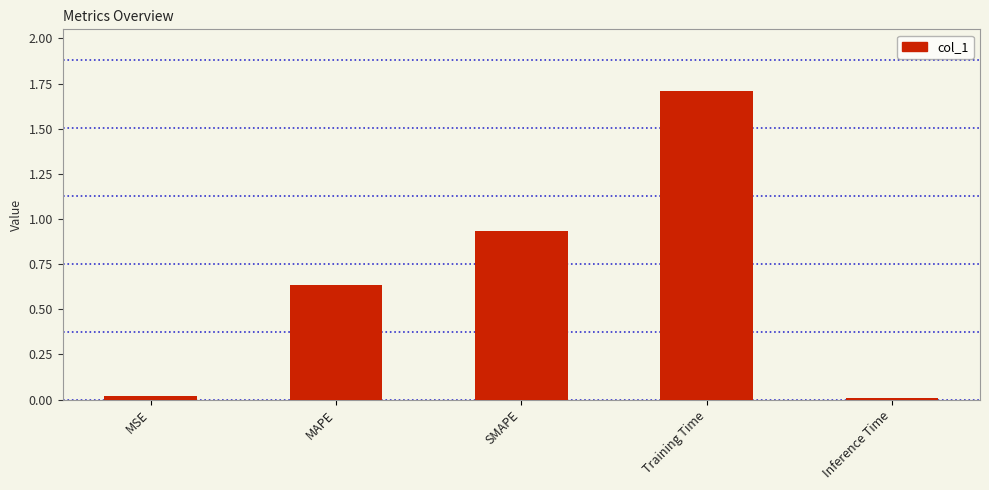

What is the greatest value displayed?

1.7